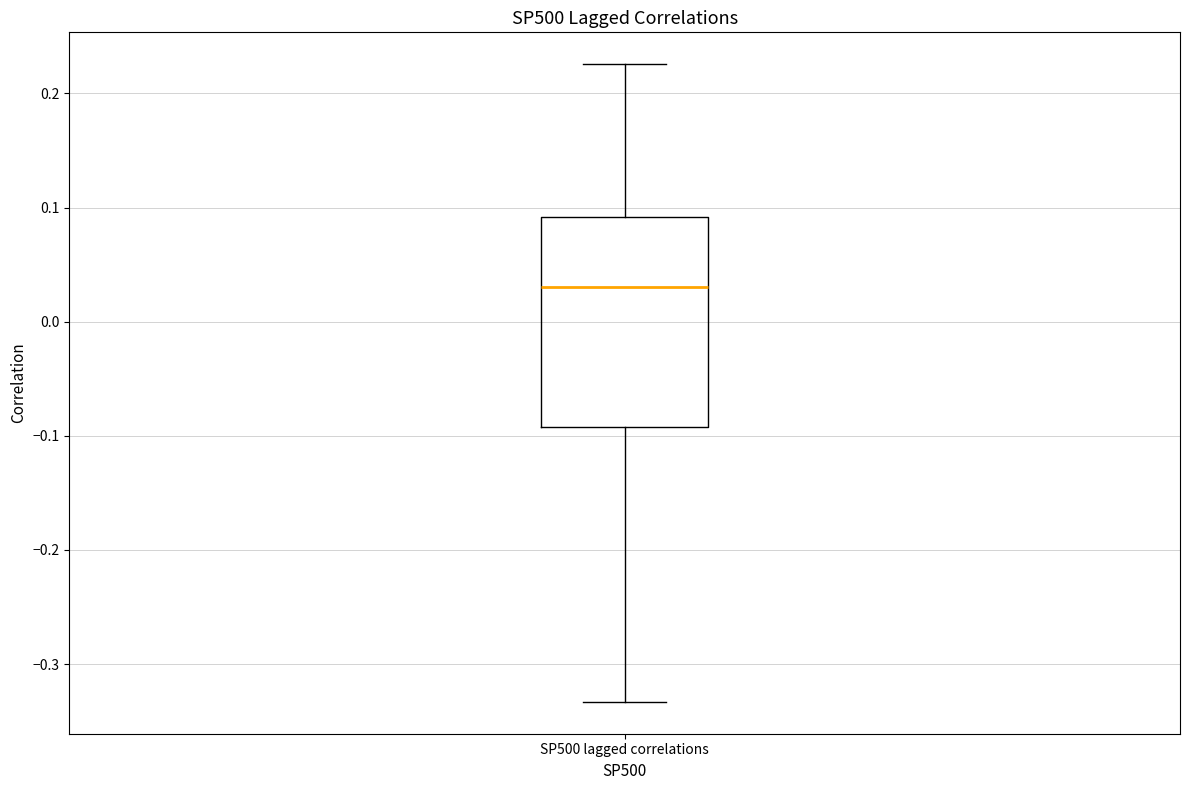

Where does the lower whisker of the box for SP500 lagged correlations end on the y-axis? The values are not printed on the chart, so give them approximately, as read against the axis.

-0.33